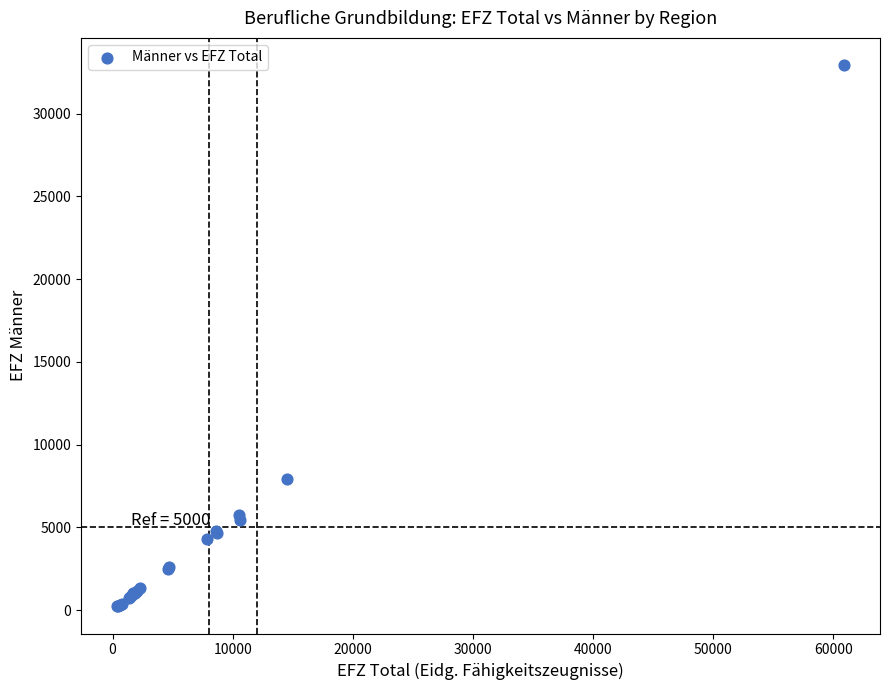

What Y value in the scatter plot is closest to 16585?

7941